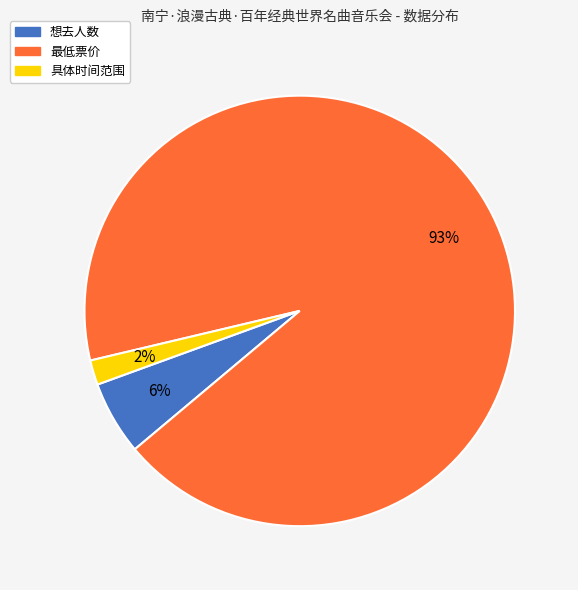

Do 想去人数 and 最低票价 together represent more than half of the pie?

Yes